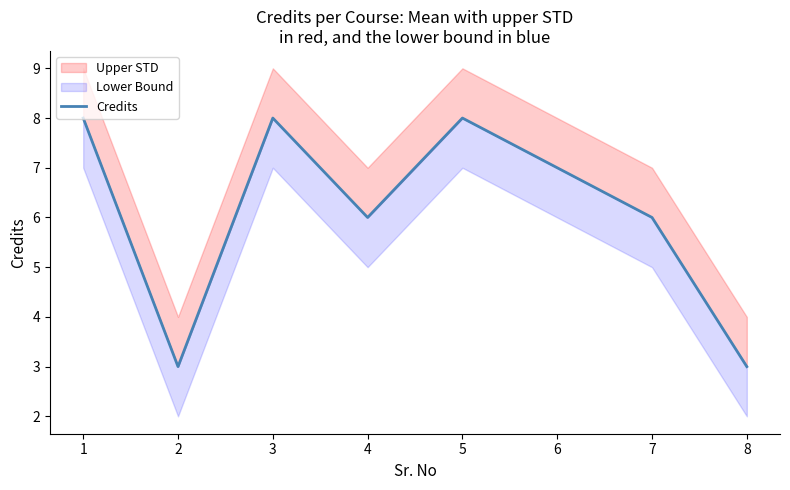

The chart shows a value of 4 at 5. True or false?

False